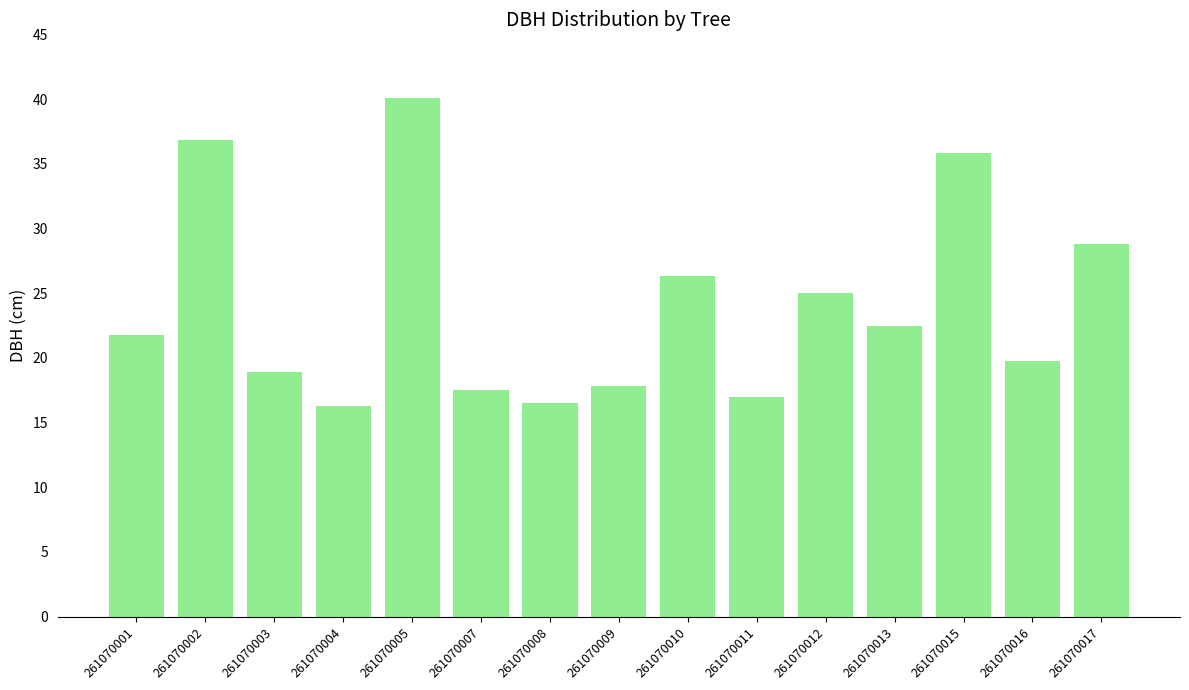

What is the sum of the values at 261070008 and 261070011?

33.5